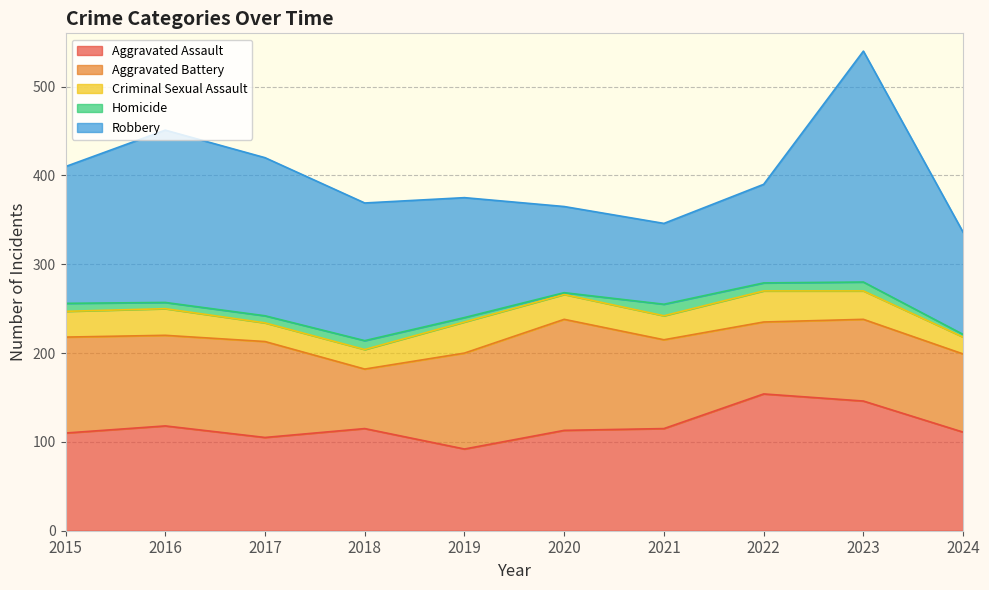

True or false: Homicide and Aggravated Battery intersect in this chart.

False